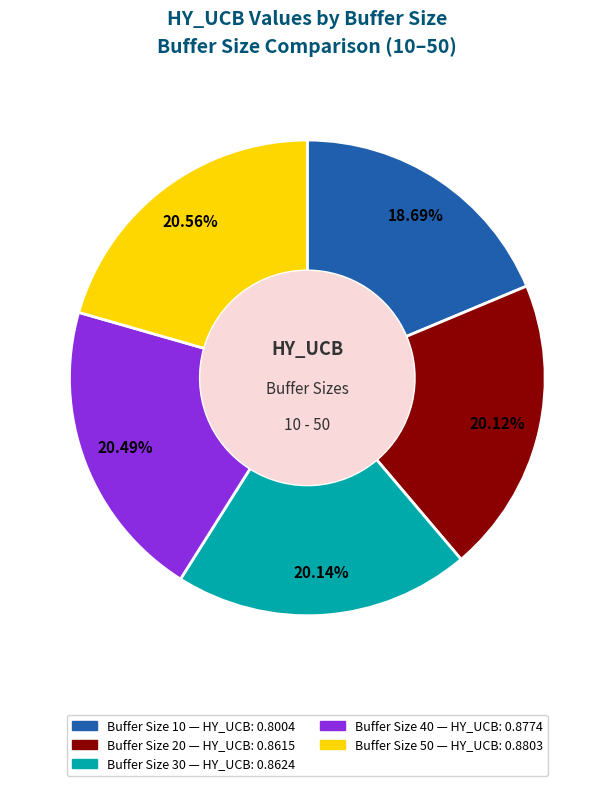

Does any single category account for the majority?

No